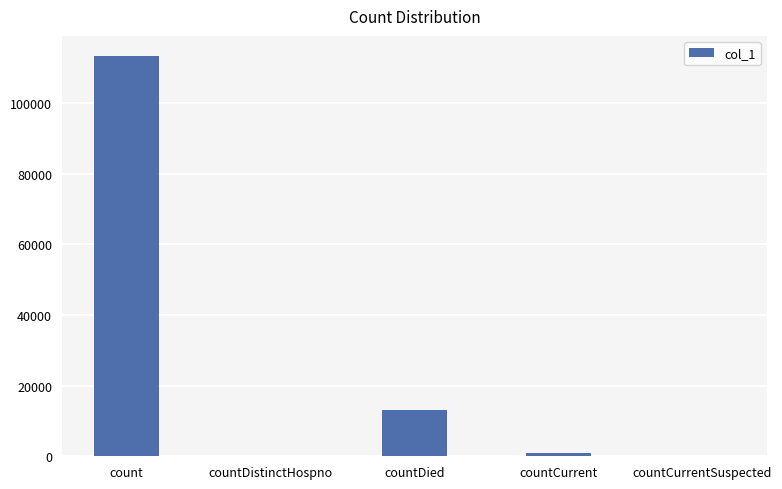

What is the difference between the values at countCurrentSuspected and countCurrent?

996